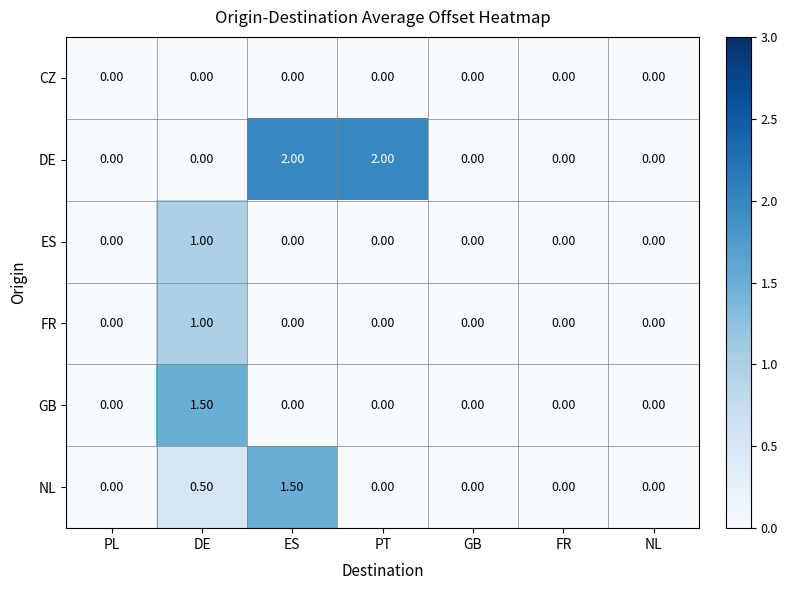

How many values in the NL series exceed 0?

2